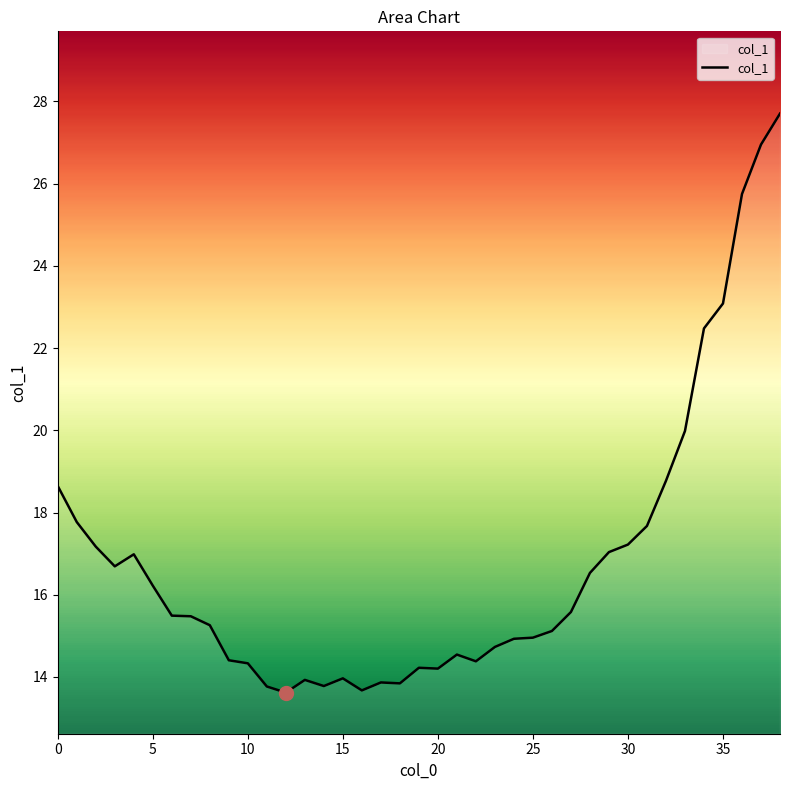

What is the sum of the values at 16 and 14?

27.5